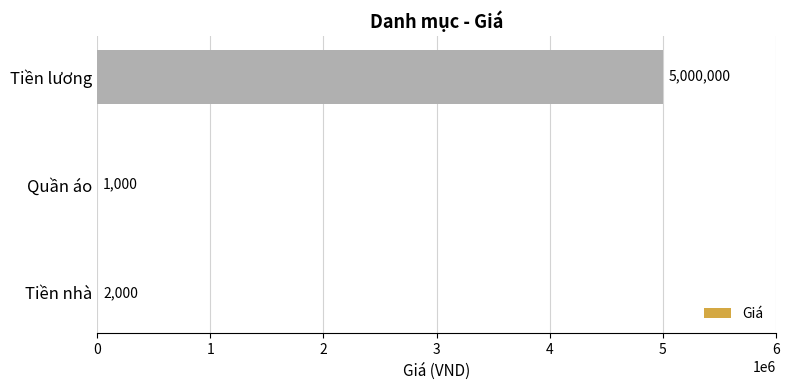

What is the sum of all values?

5003000